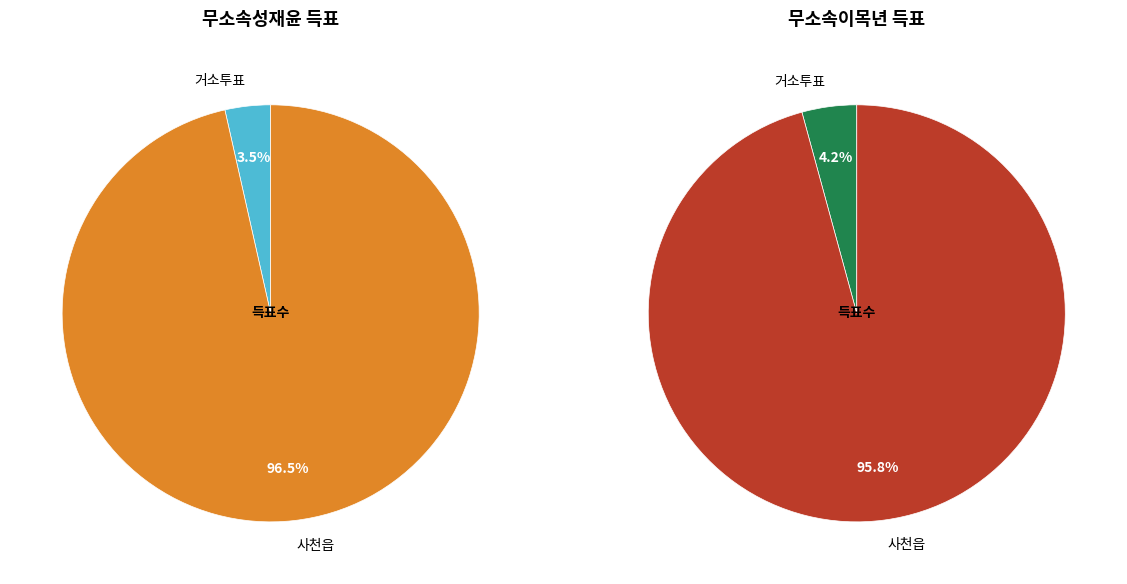

Does 사천읍 represent more than half of the total?

Yes